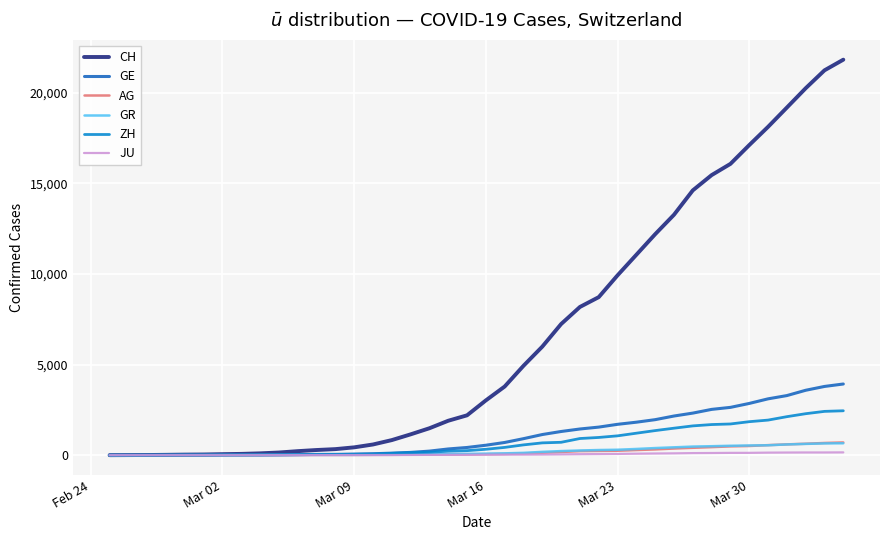

Which series has the largest total across all categories?

CH